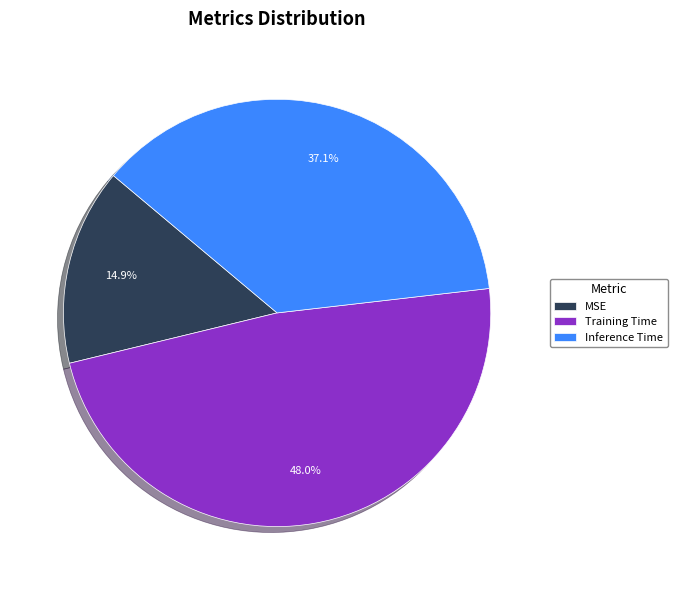

Combined, what portion of the pie is MSE and Inference Time?

52.0%